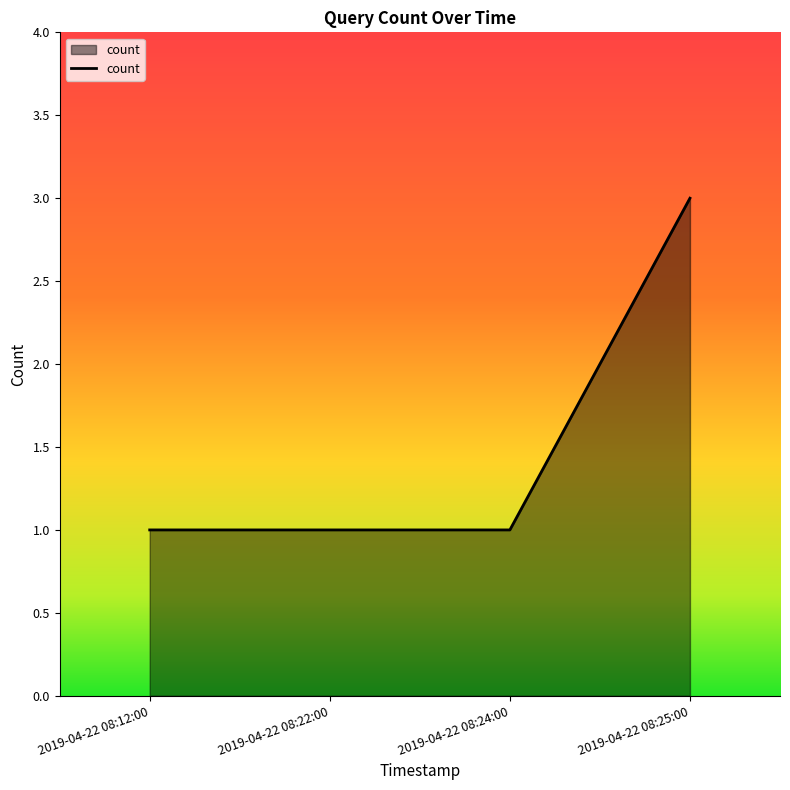

True or false: there are more than 1 points higher than both neighbors.

False